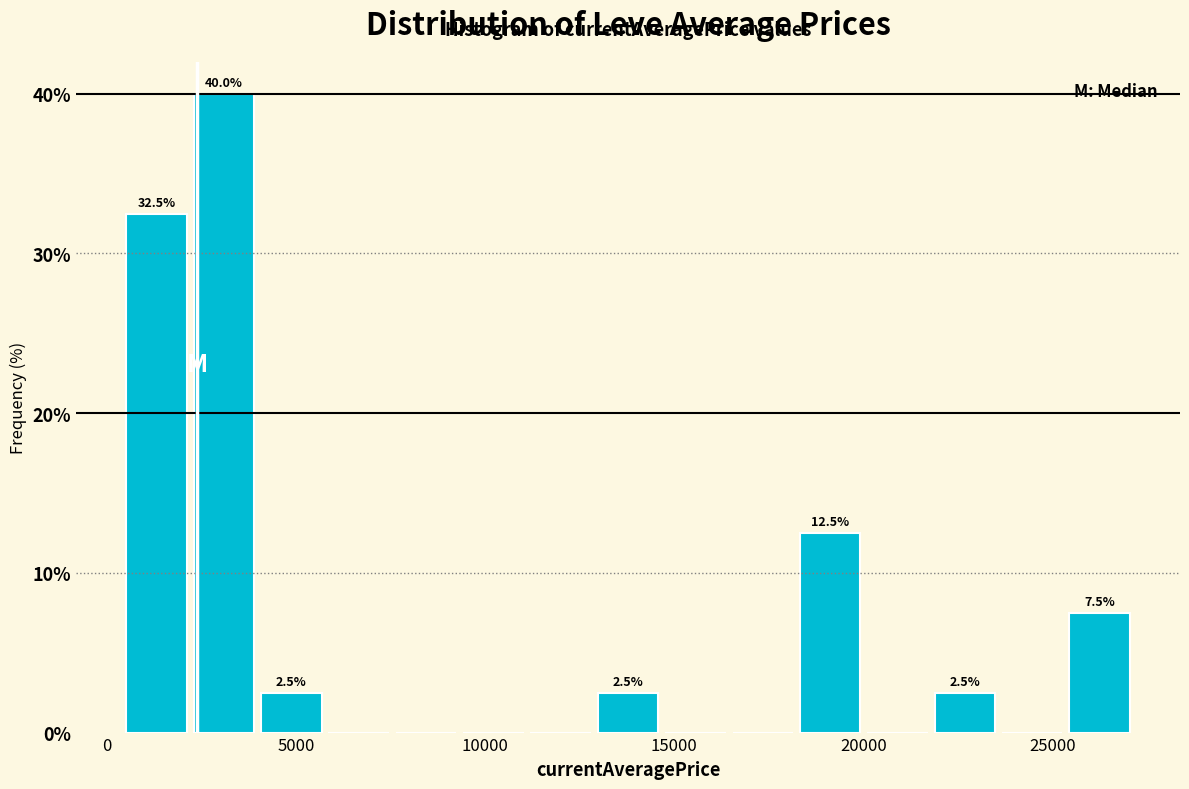

Read against the x-axis, roughly where is the centre of the tallest bar?

3000